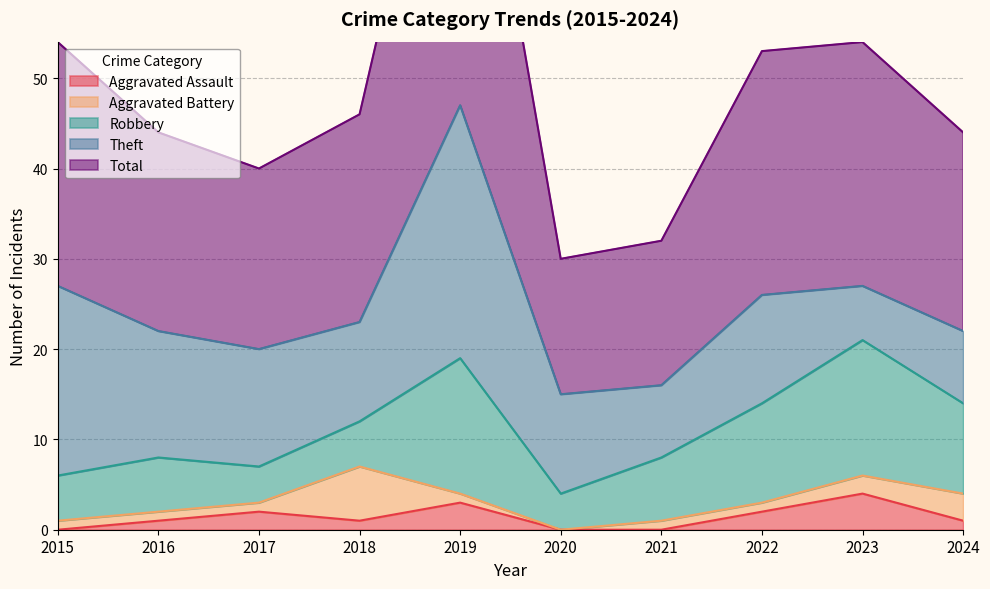

What is the total value across all series at 2016?

44